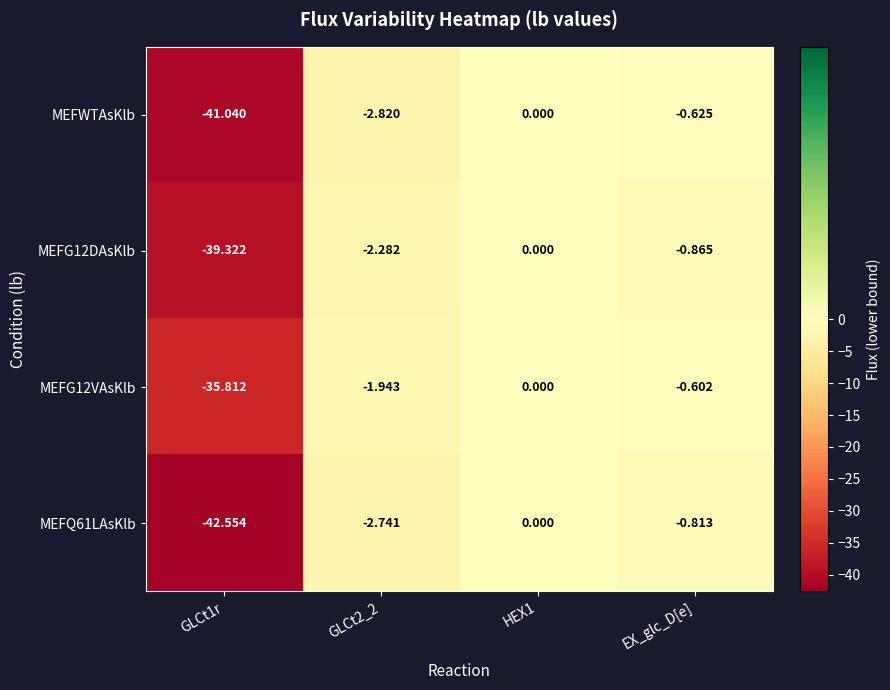

Which series changed the most between GLCt2_2 and EX_glc_D[e]?

MEFWTAsKlb